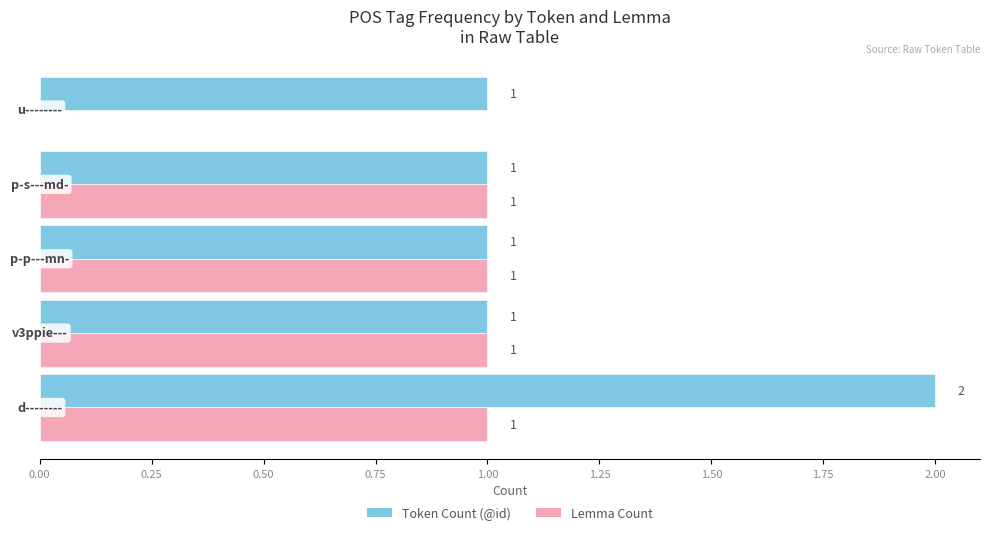

What is the highest value of the Token Count (@id) series?

2